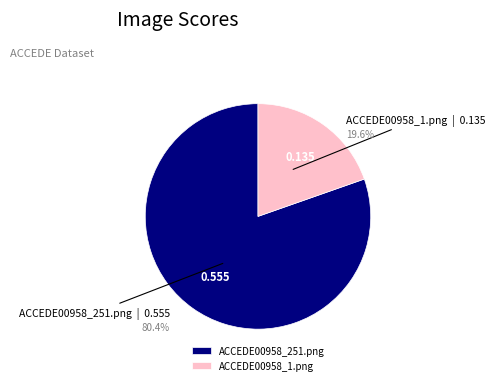

What is the total percentage of ACCEDE00958_1.png and ACCEDE00958_251.png?

100.0%